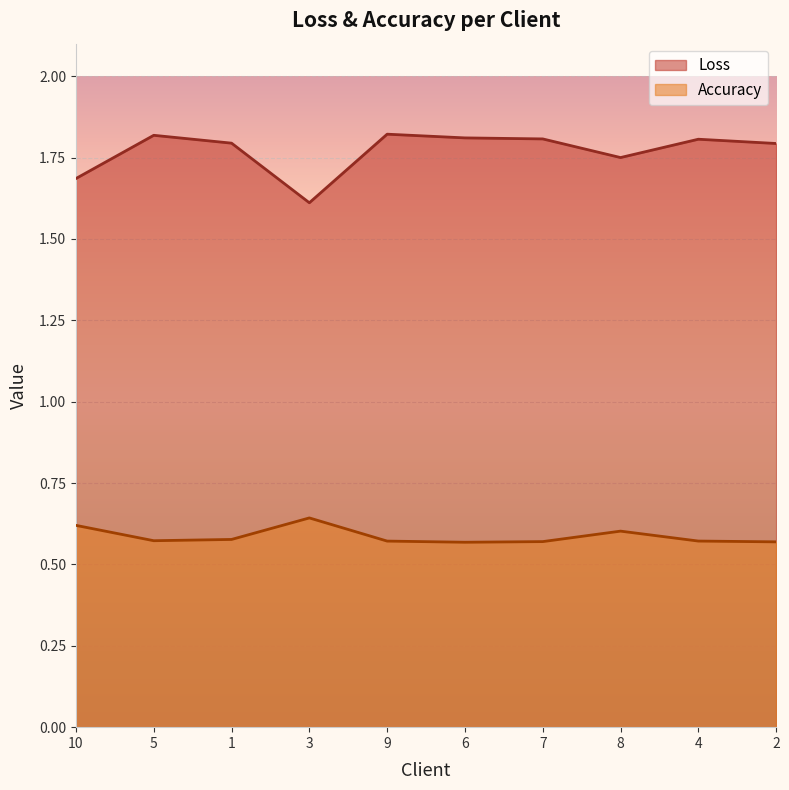

Rank the categories by Accuracy value from lowest to highest.

6, 2, 7, 9, 4, 5, 1, 8, 10, 3